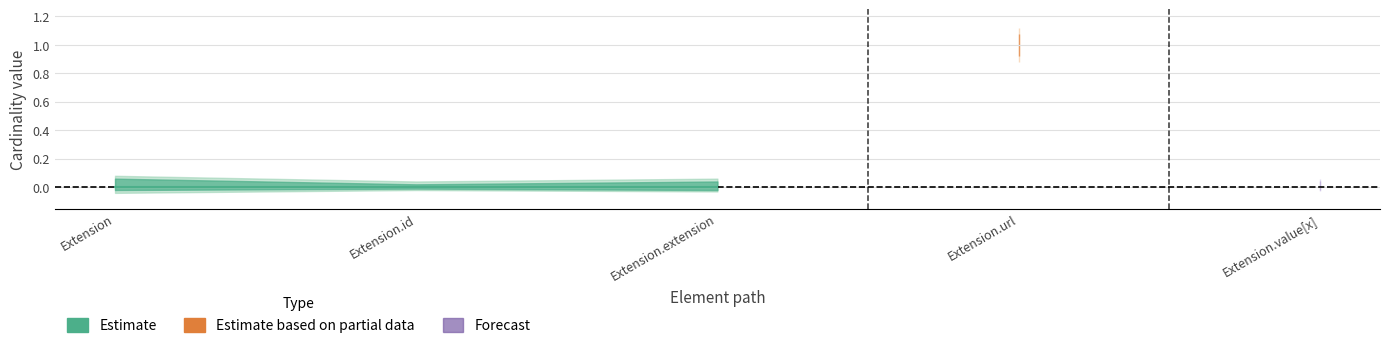

What position from the right is Extension.value[x]?

1